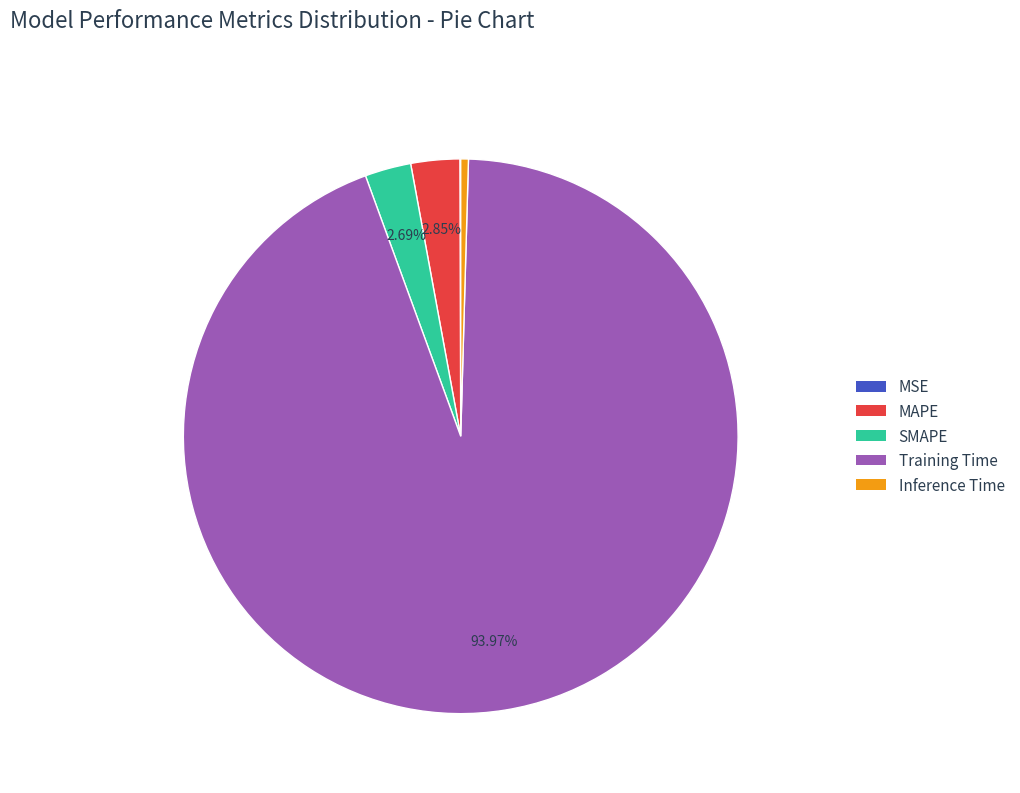

Which slice represents more than half of the pie?

Training Time